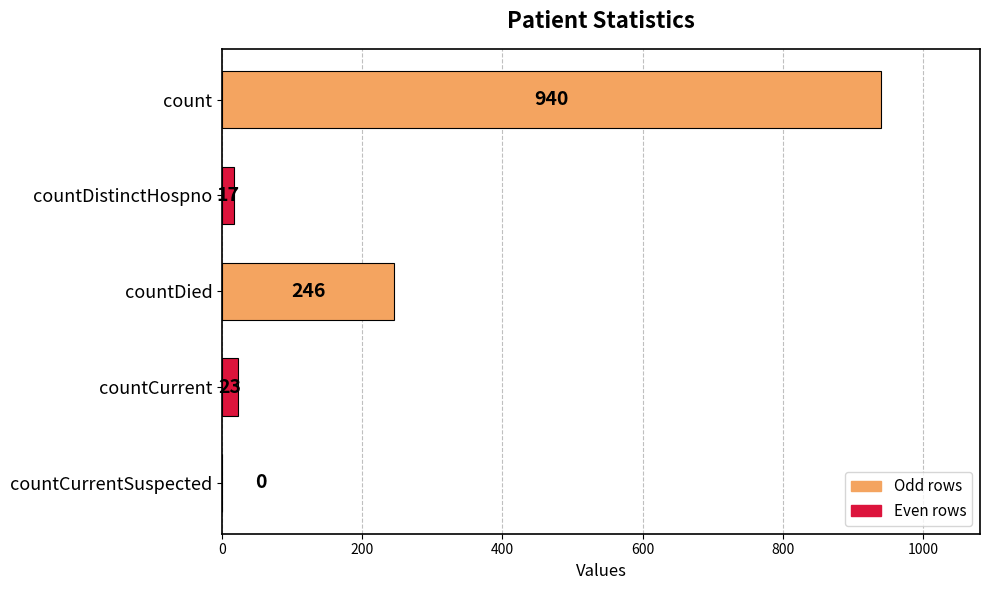

How many positive values are there?

4